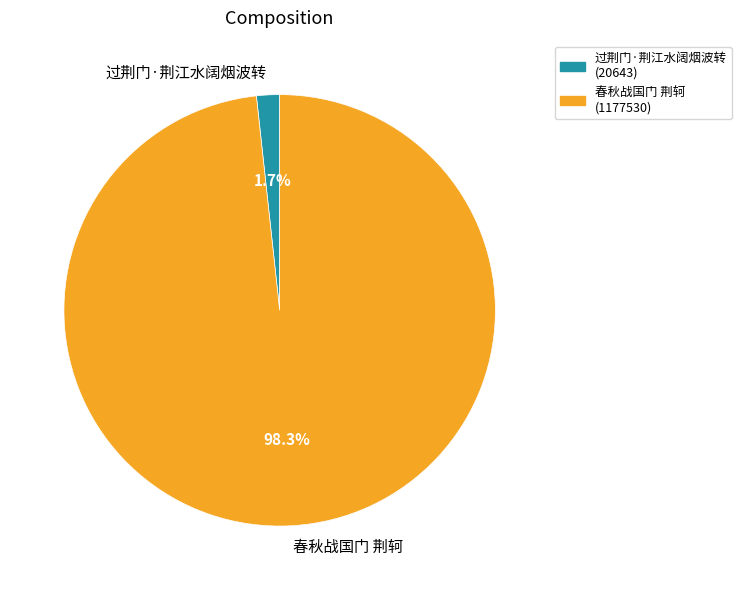

What is the majority slice?

春秋战国门 荆轲